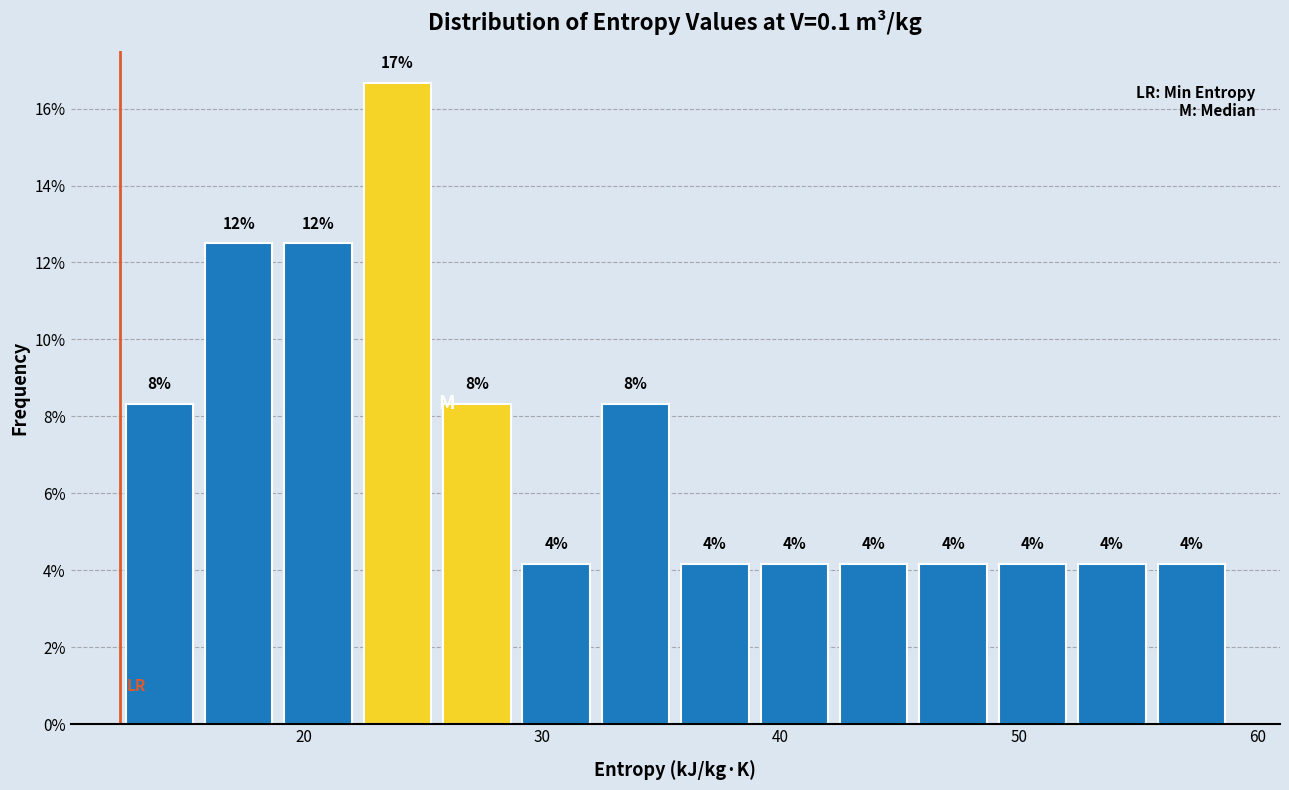

Around what value on the x-axis is the tallest bar? Give the approximate position of its centre, as read against the axis.

24